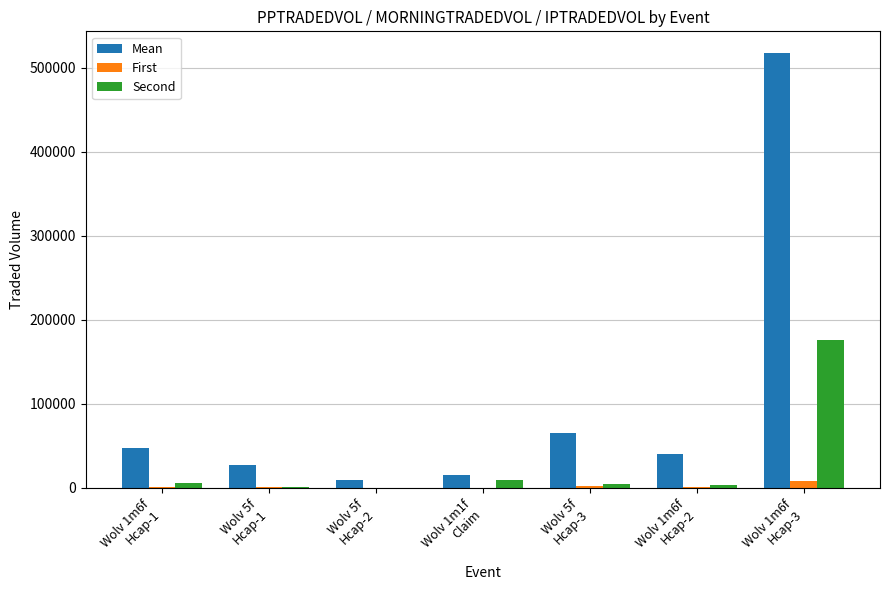

Are the bars grouped side by side (vs. stacked)?

Yes